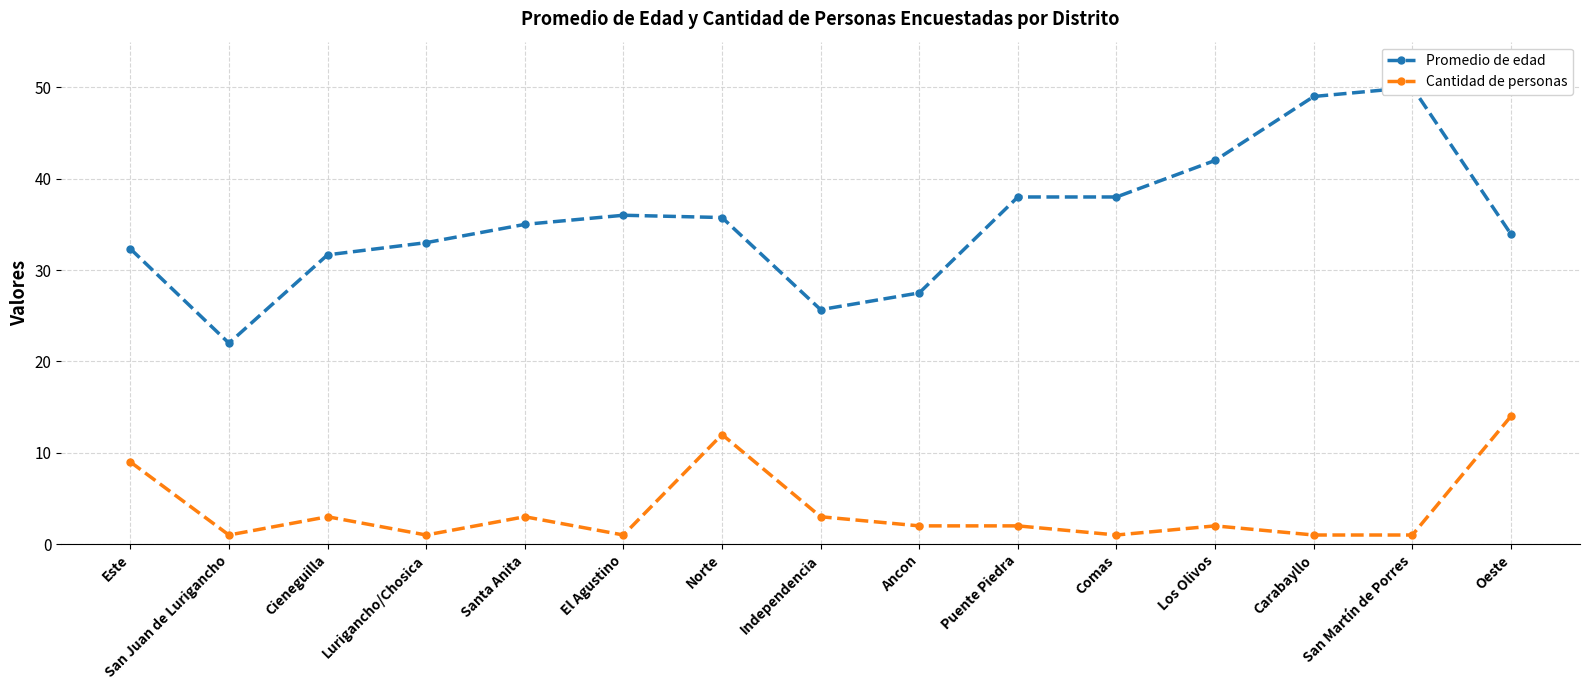

At which label does Promedio de edad first exceed 35?

El Agustino